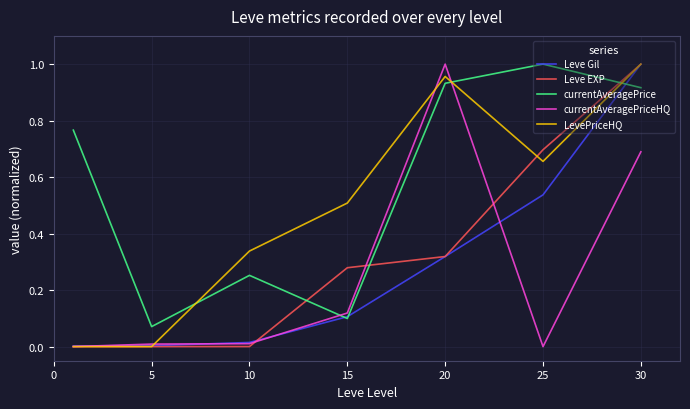

Which series has the largest total across all categories?

currentAveragePrice